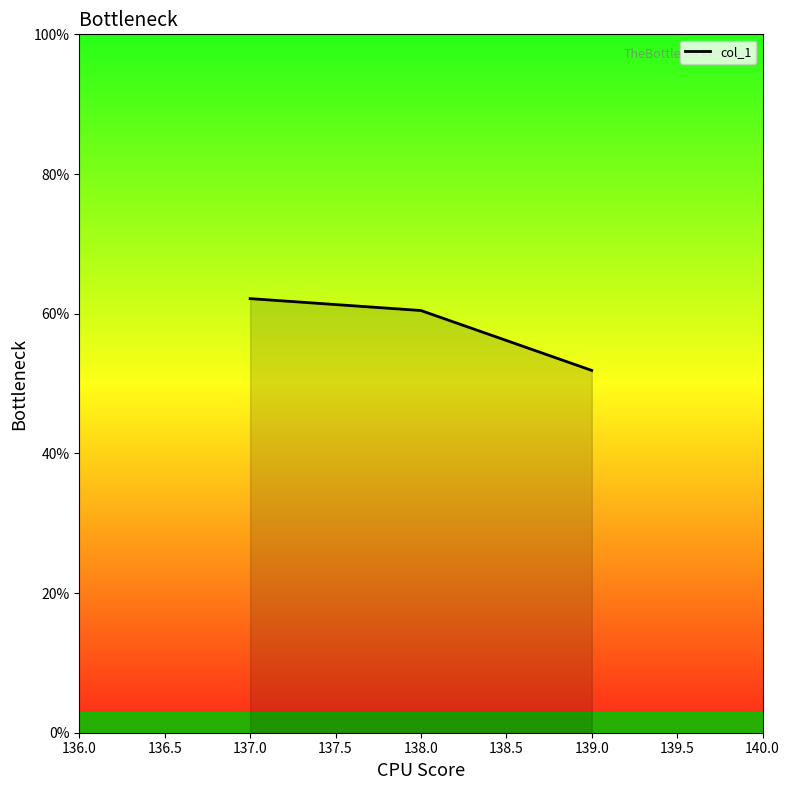

Rank the categories by value from lowest to highest.

139.0, 138.0, 137.0